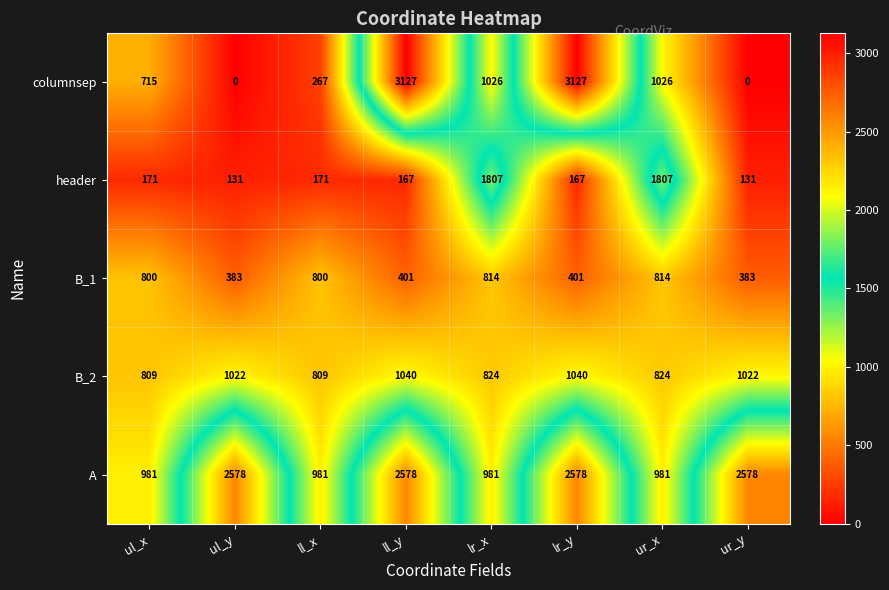

What is the difference between the highest and lowest values at ll_y?

2960